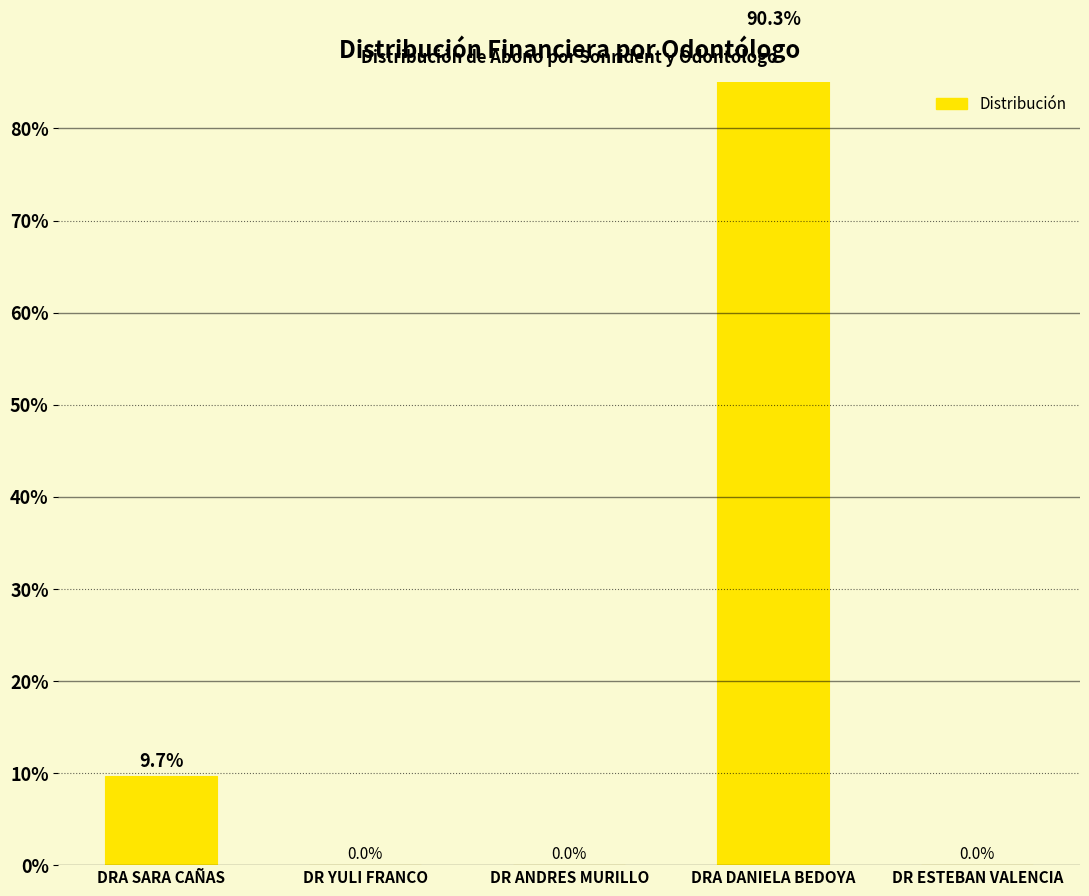

What is the difference between the second highest and minimum values?

9.7